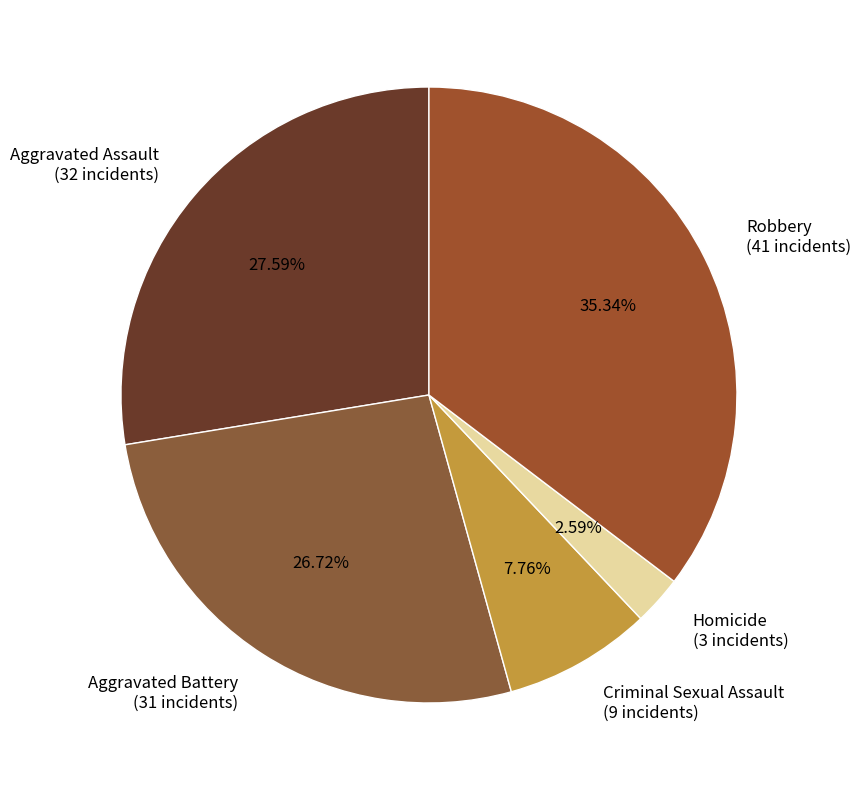

Rank the categories by value from lowest to highest.

Homicide, Criminal Sexual Assault, Aggravated Battery, Aggravated Assault, Robbery